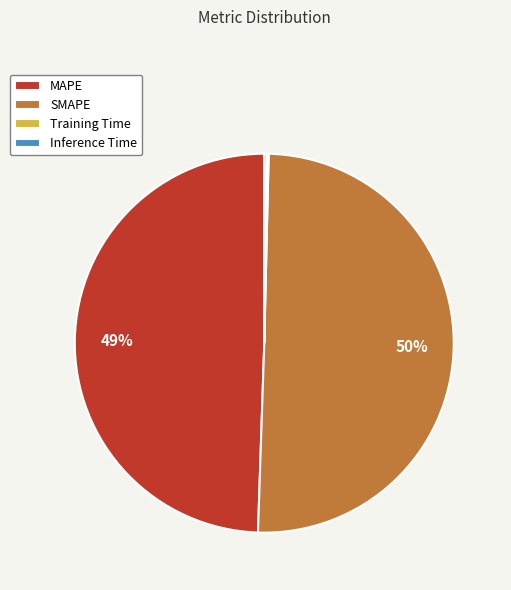

Which slice is the largest?

SMAPE